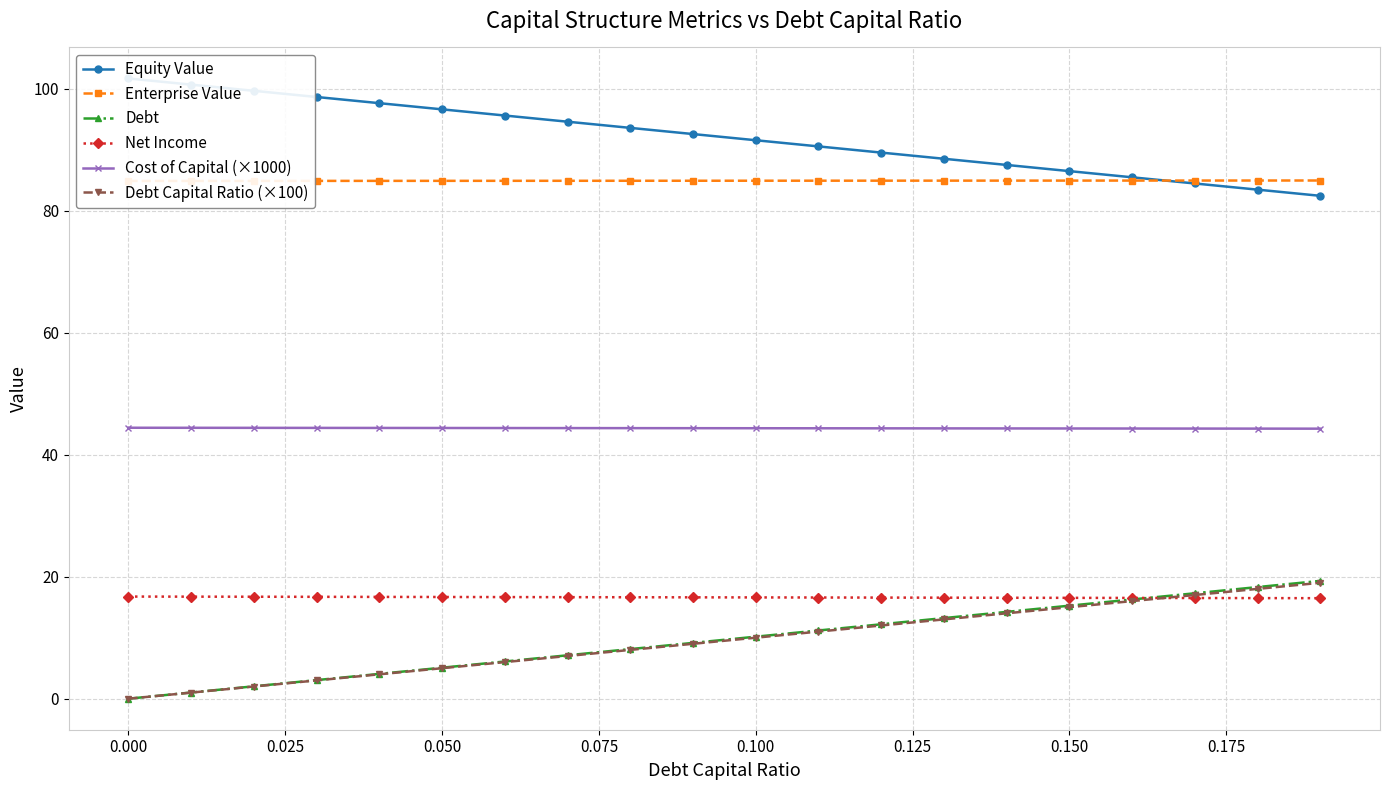

The value of Debt Capital Ratio (×100) at 0.050 is 1.3. True or false?

False